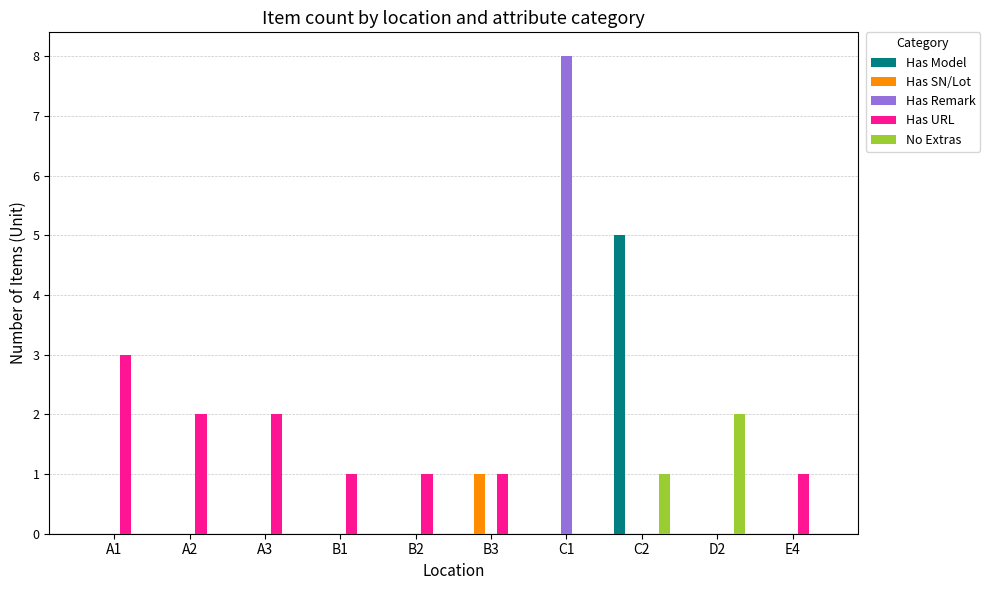

Is it true that Has Remark equals -5 at A2?

False